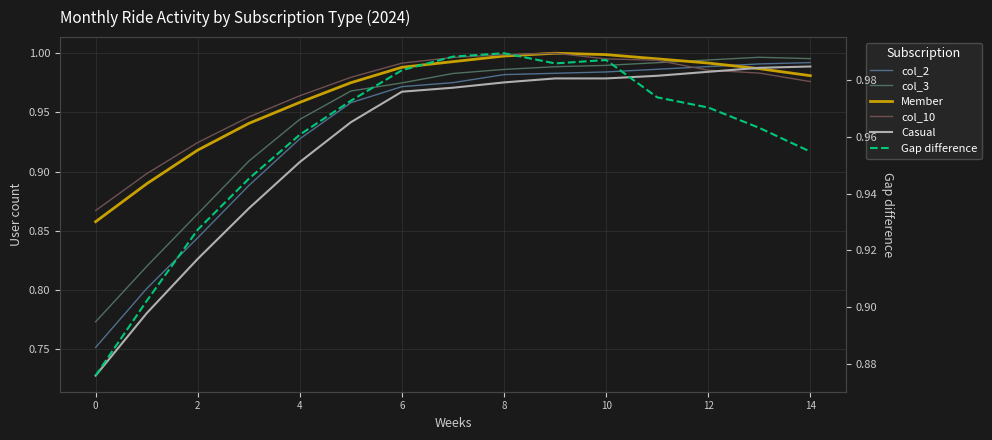

At which category is the sum across all series the highest?

9